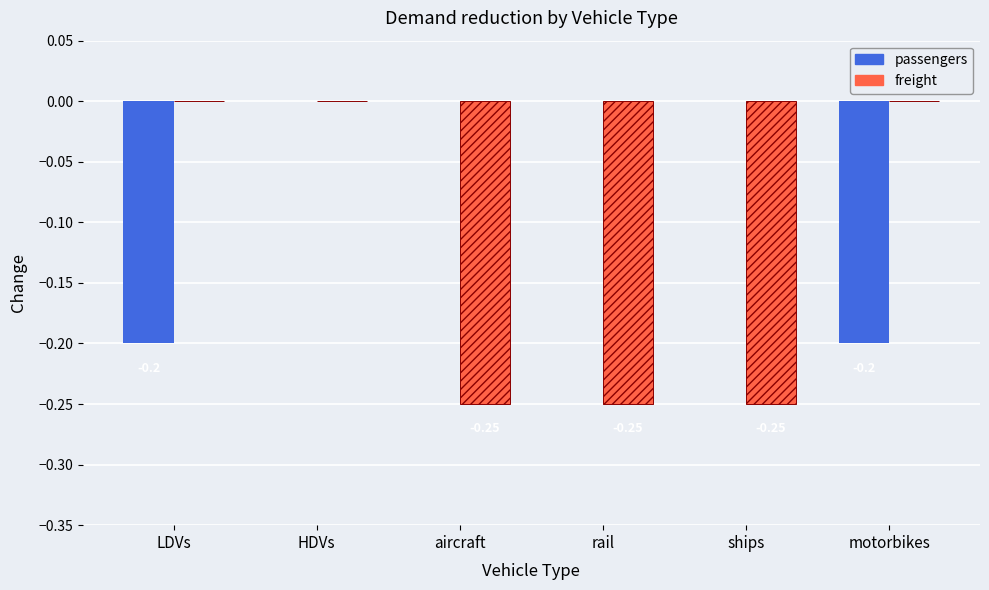

Between rail and motorbikes, which series saw the biggest shift?

freight